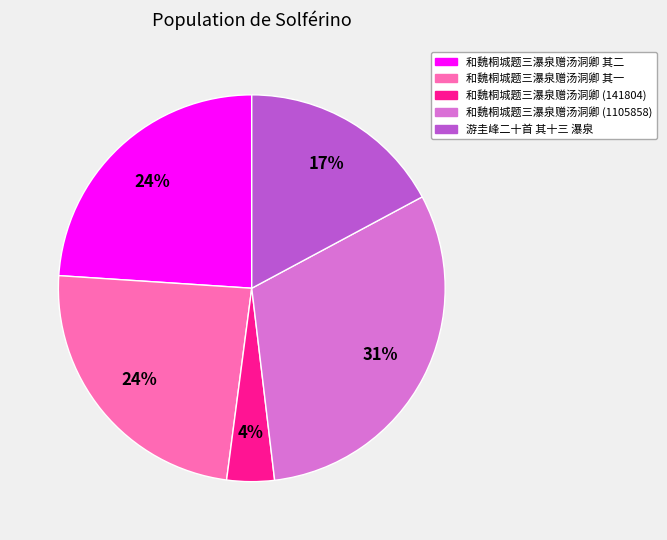

To the nearest percent, what is the average slice percentage?

20%